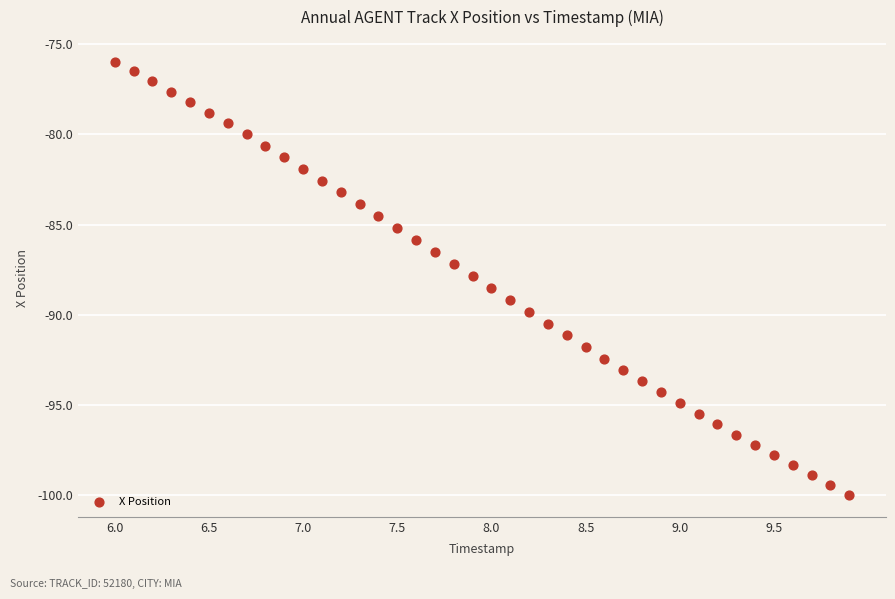

What is the range of Y values (max minus min)?

24.1